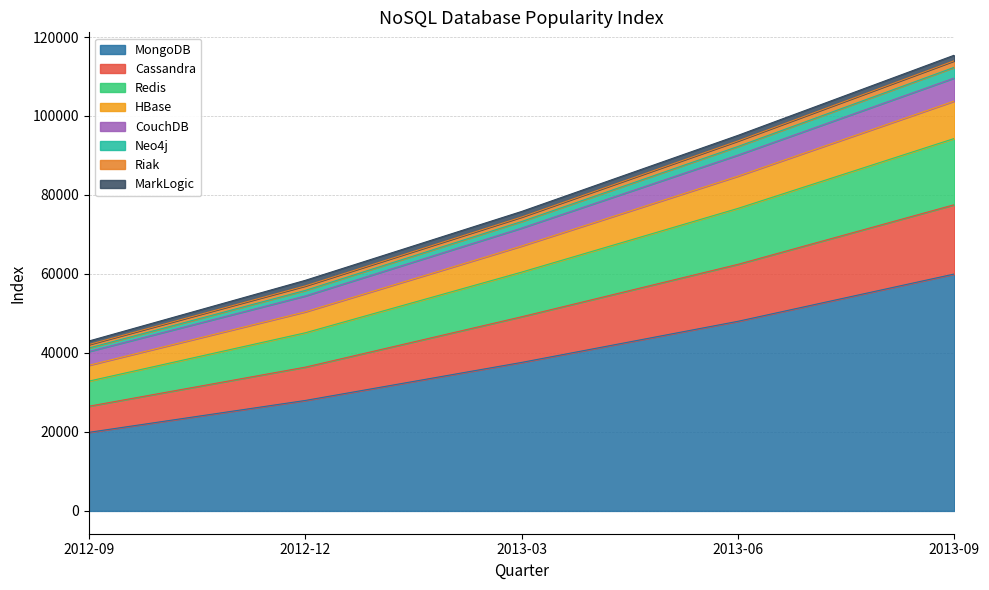

At which label does MongoDB reach its minimum?

2012-09